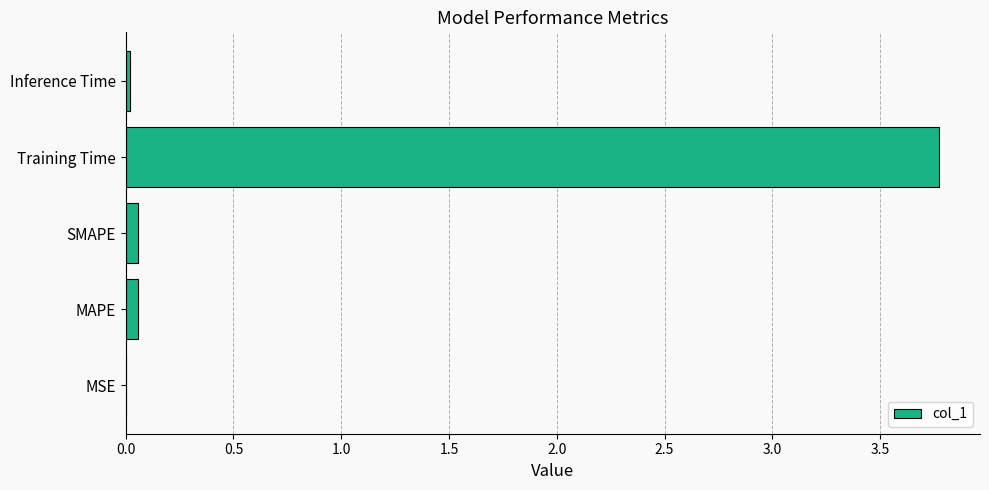

Which has a higher value, Training Time or MAPE?

Training Time